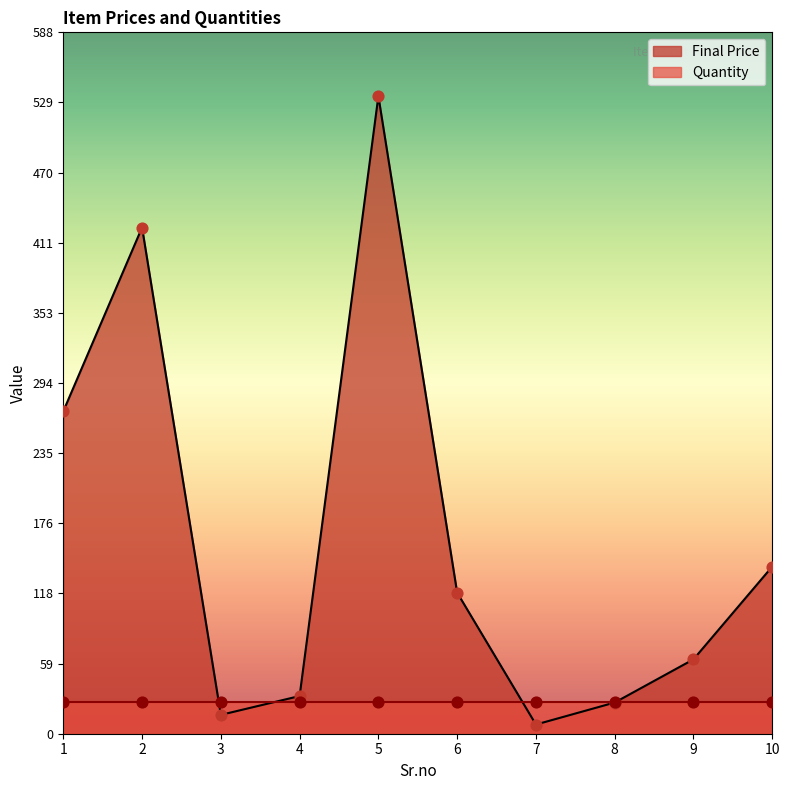

Which has a higher value, 5 or 9?

5